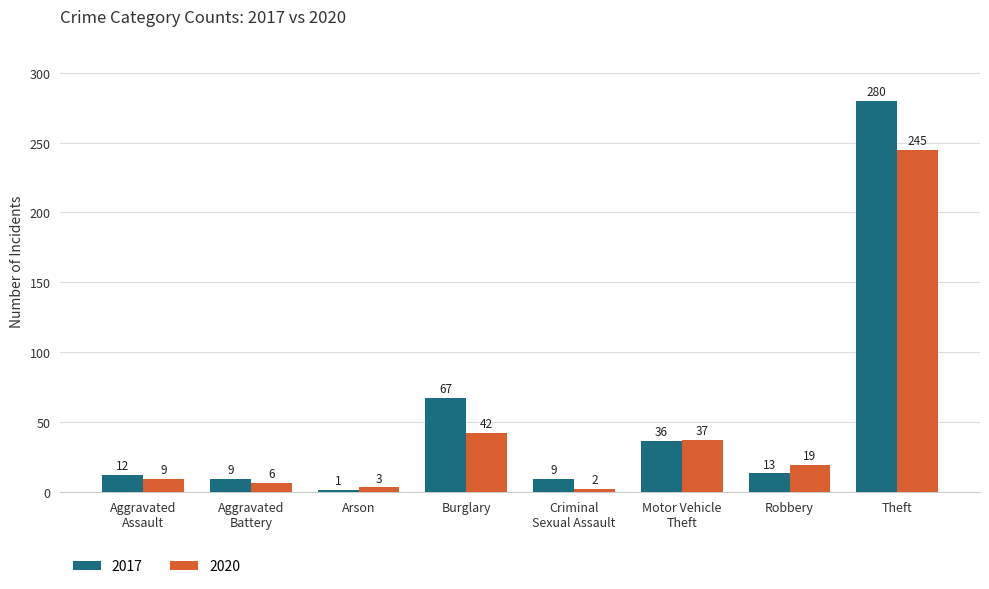

The 2020 series shows 19 at Robbery. True or false?

True